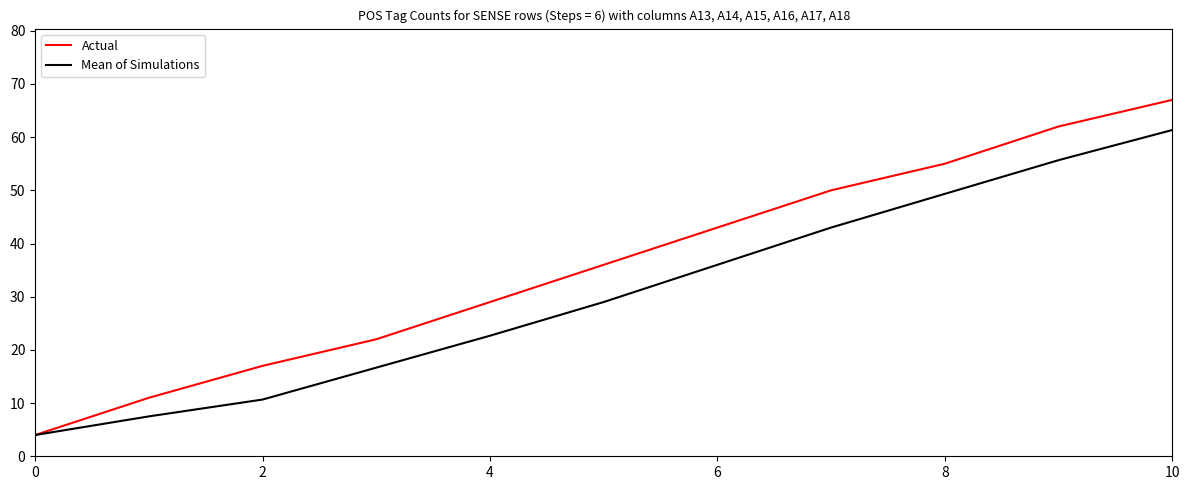

Which series has the widest spread of values?

Actual